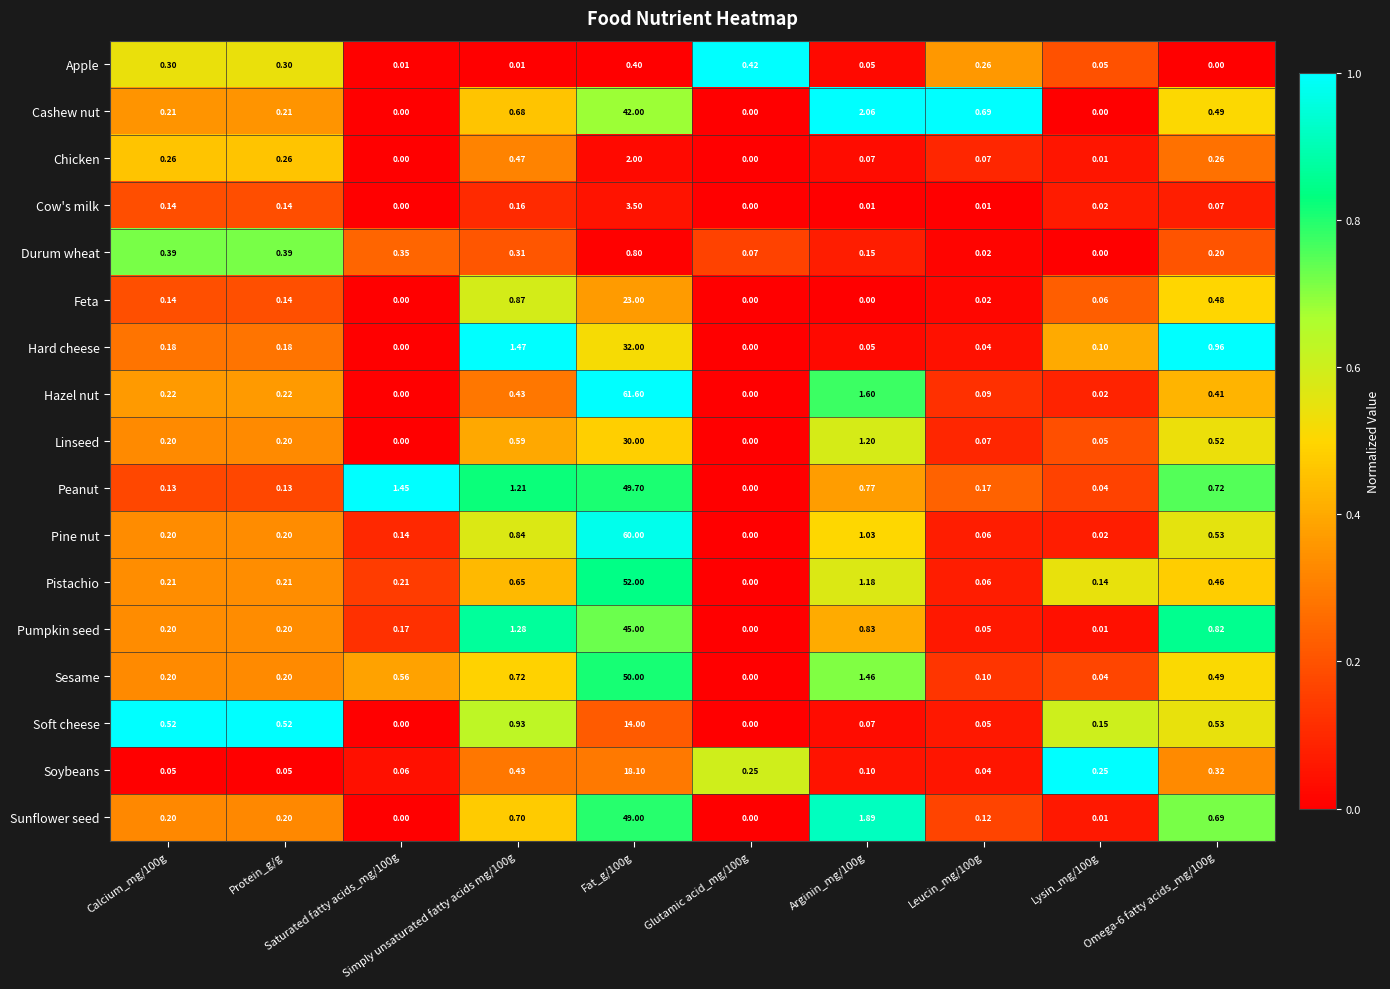

Which series has the largest range (max minus min)?

Hazel nut